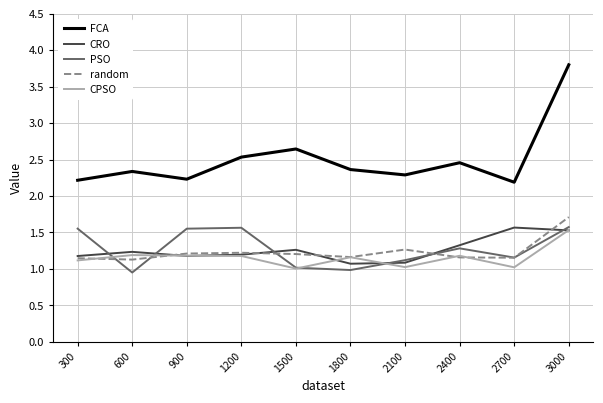

Which category has the highest value in the random series?

3000